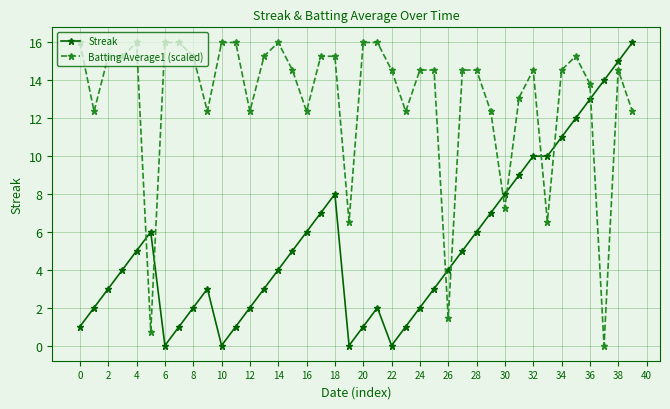

Rank the series by their average value, from lowest to highest.

Streak, Batting Average1 (scaled)